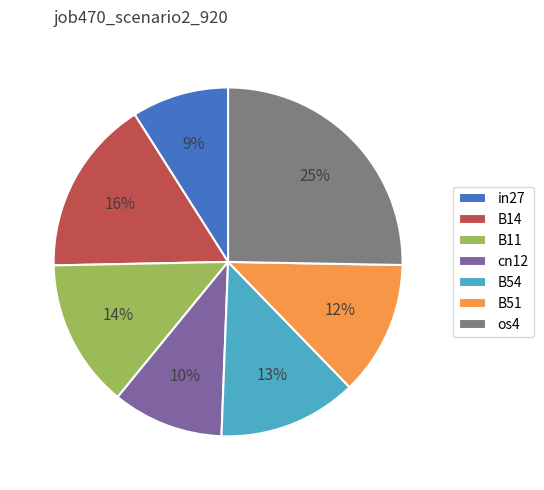

To the nearest percent, what is the combined percentage of B14 and B54?

29%